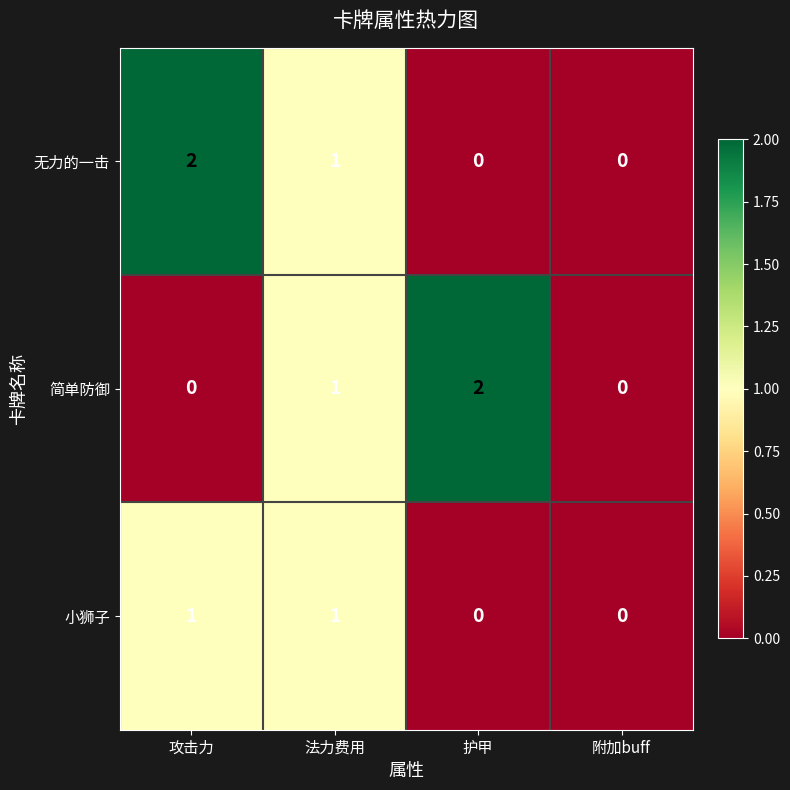

The value of 无力的一击 at 法力费用 is 0. True or false?

False